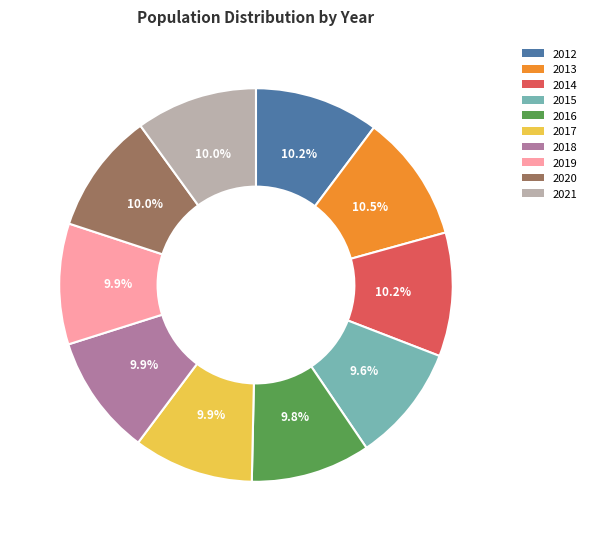

Does 2016 represent more than half of the total?

No